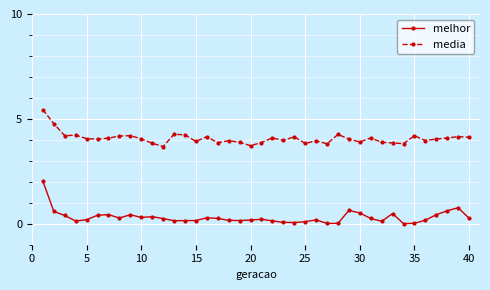

Which series has the widest spread of values?

melhor